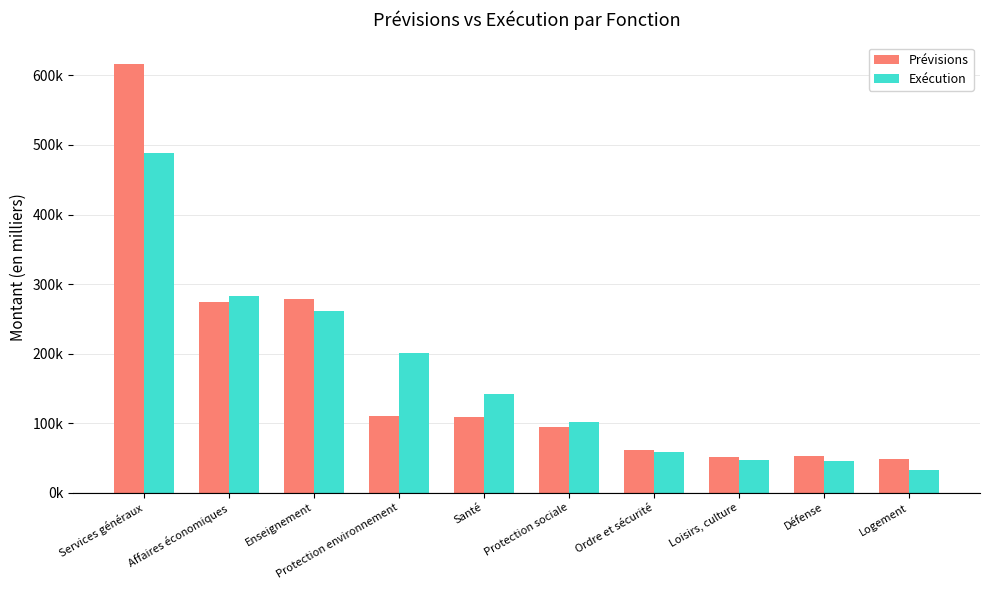

List the series in order of their peak value, lowest first.

Exécution, Prévisions